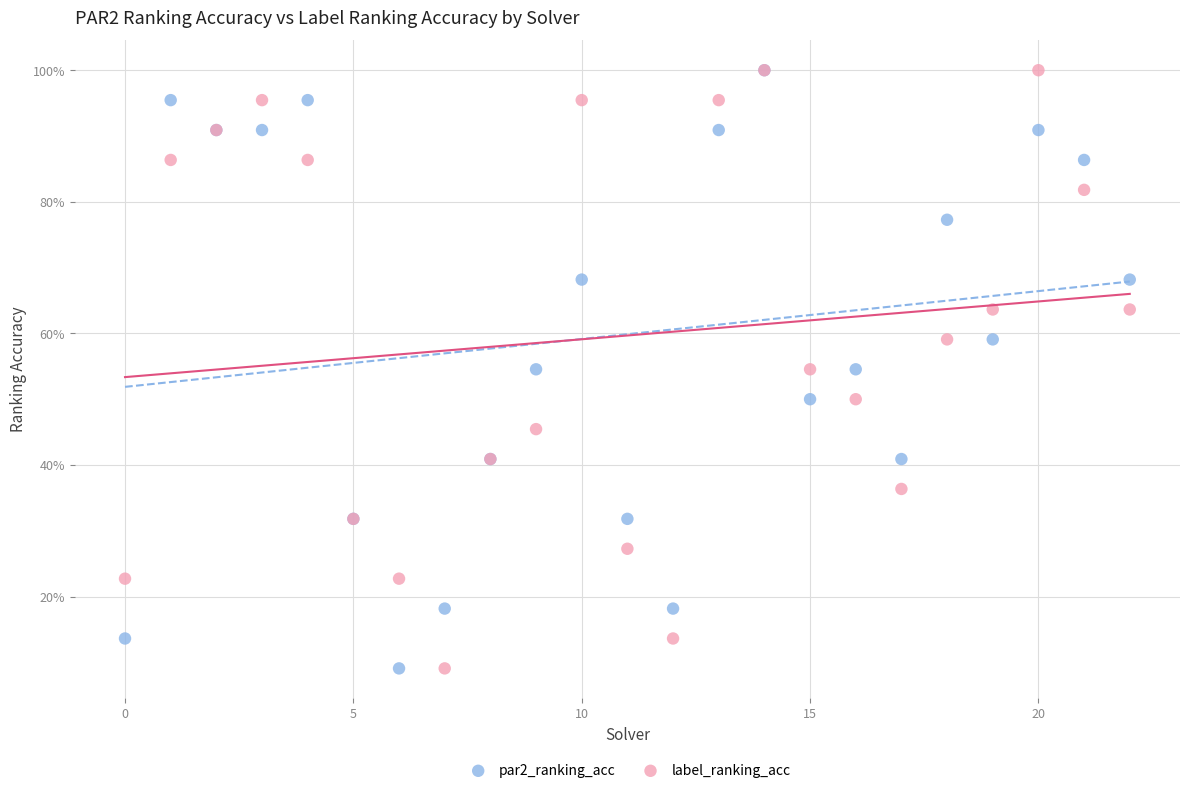

What are all the series names shown in the legend?

par2_ranking_acc, label_ranking_acc